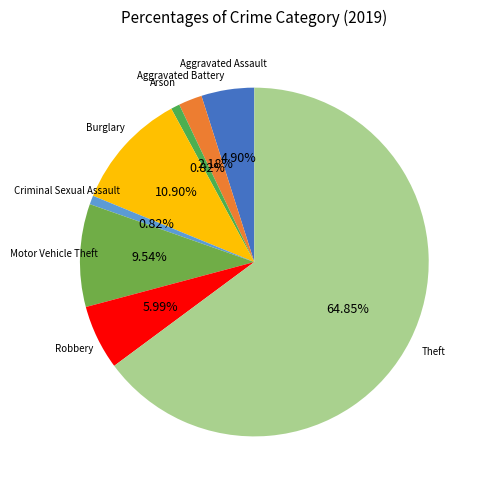

Approximately how many times larger is the value at Robbery compared to Motor Vehicle Theft?

0.6